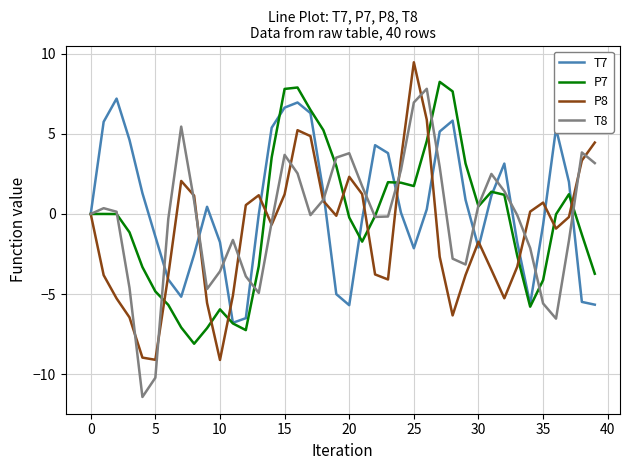

How many lines are shown in the chart?

4